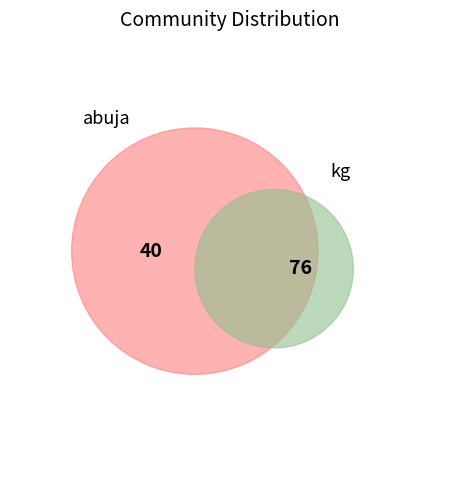

Is there any slice that represents more than half of the pie?

Yes